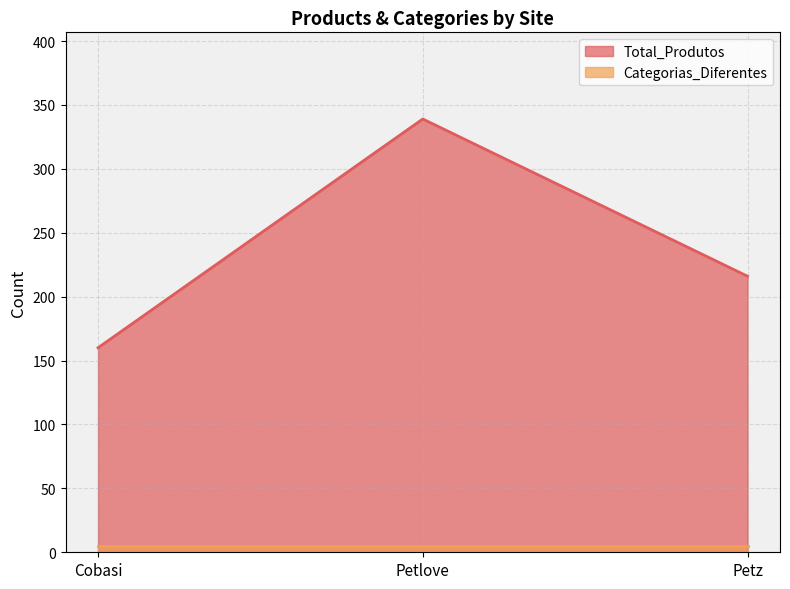

Read the value at Petlove.

339